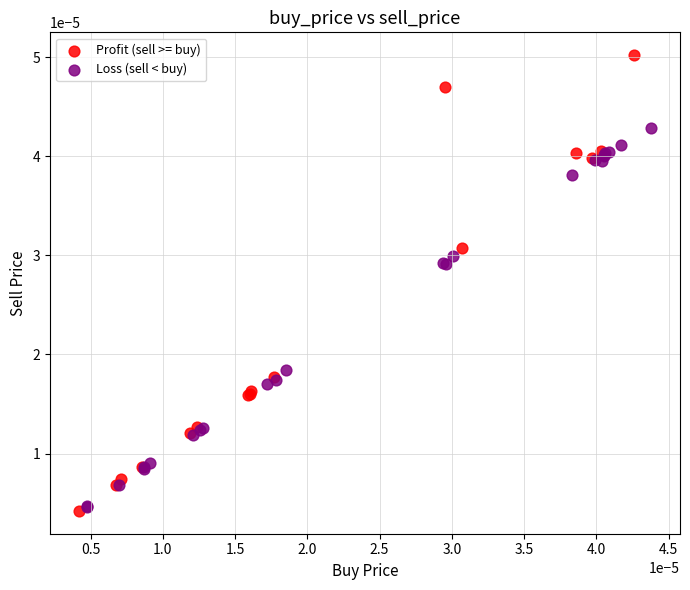

Which series has the largest Y range (max minus min)?

Profit (sell >= buy)